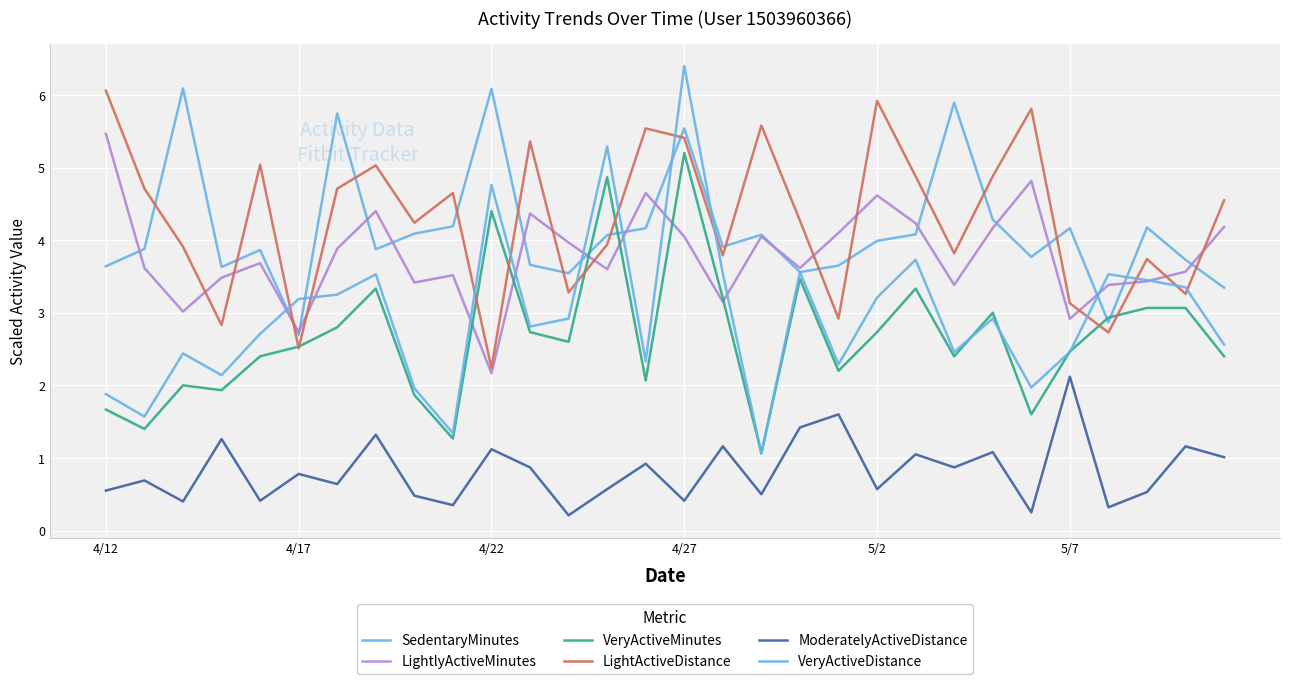

Does the chart display data point markers on the line(s)?

No